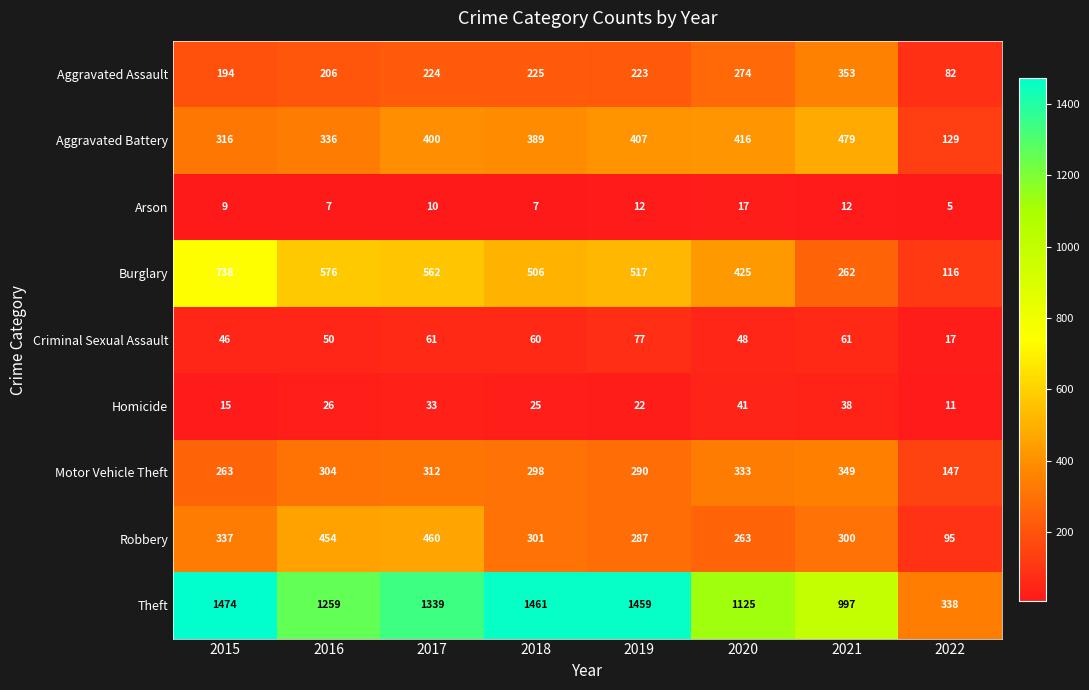

What is the approximate value of Criminal Sexual Assault at 2017?

61